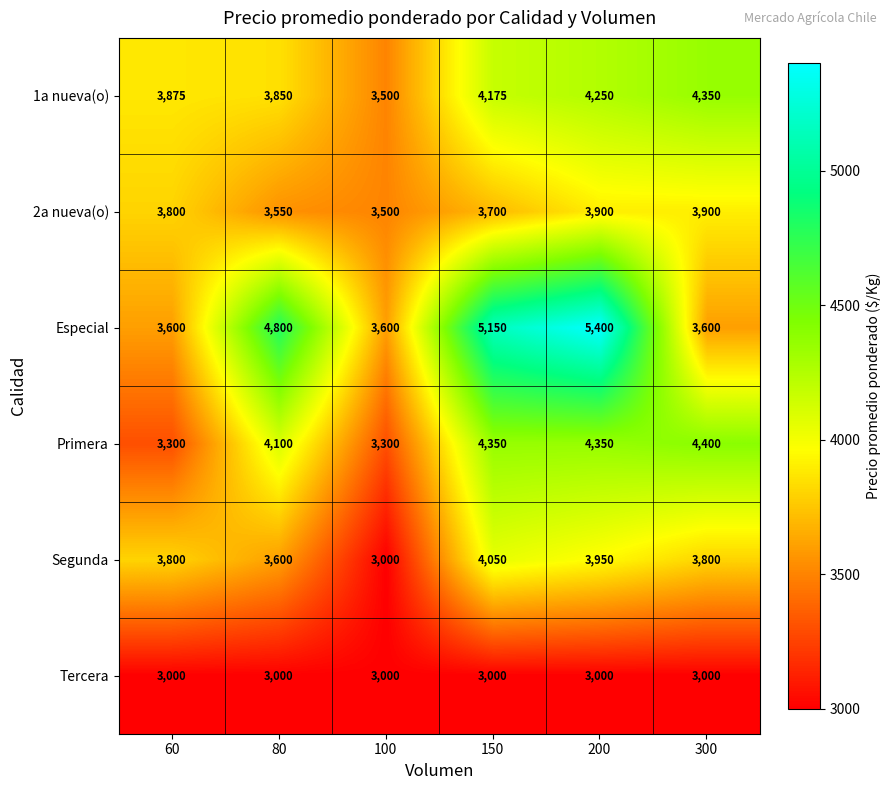

Between 80 and 300, which series saw the biggest shift?

Especial